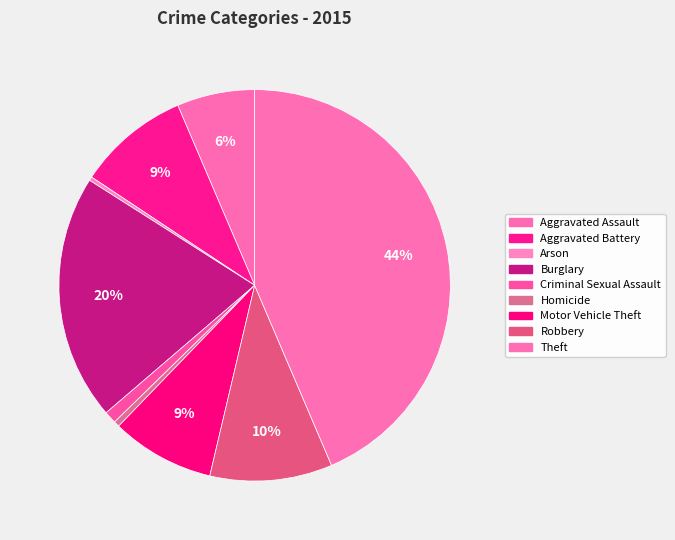

Count the number of slices in the pie.

9